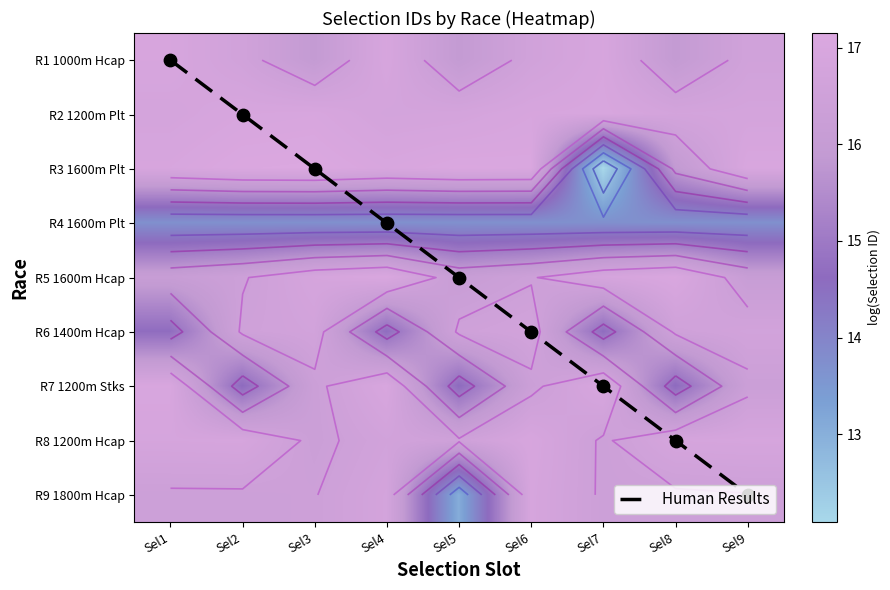

At which label is Human Results closest to 4?

Sel5